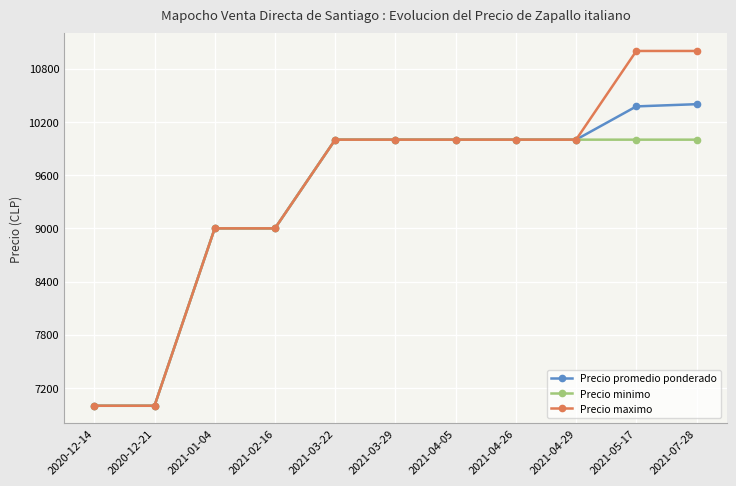

Which series changed the most between 2021-04-26 and 2021-05-17?

Precio maximo